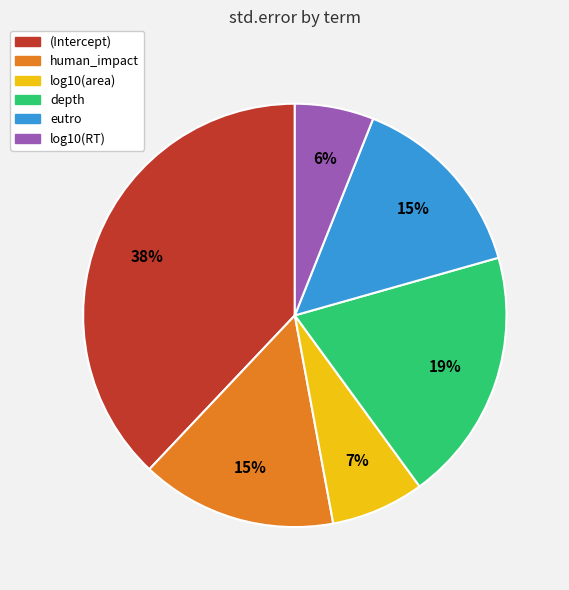

Is there any slice that represents more than half of the pie?

No